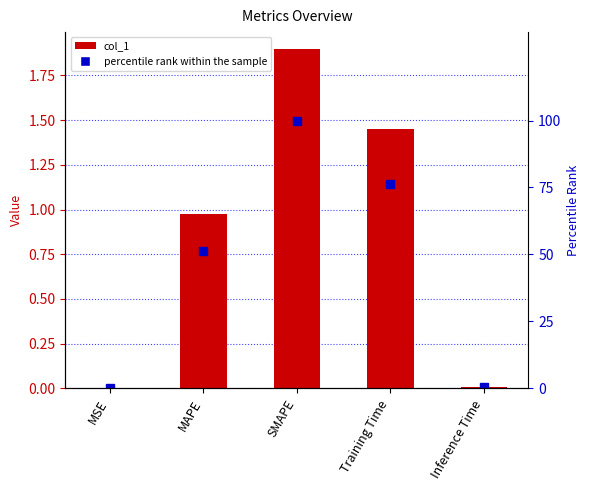

True or false: percentile rank within the sample has a value of 0.0 at MSE.

False